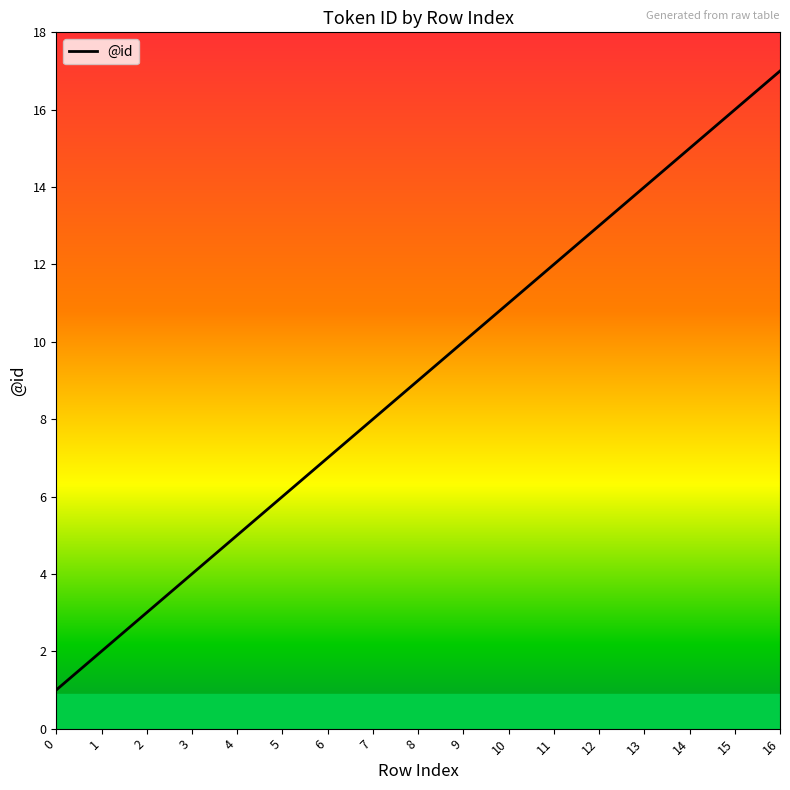

What is the sum of the values at 13 and 4?

19